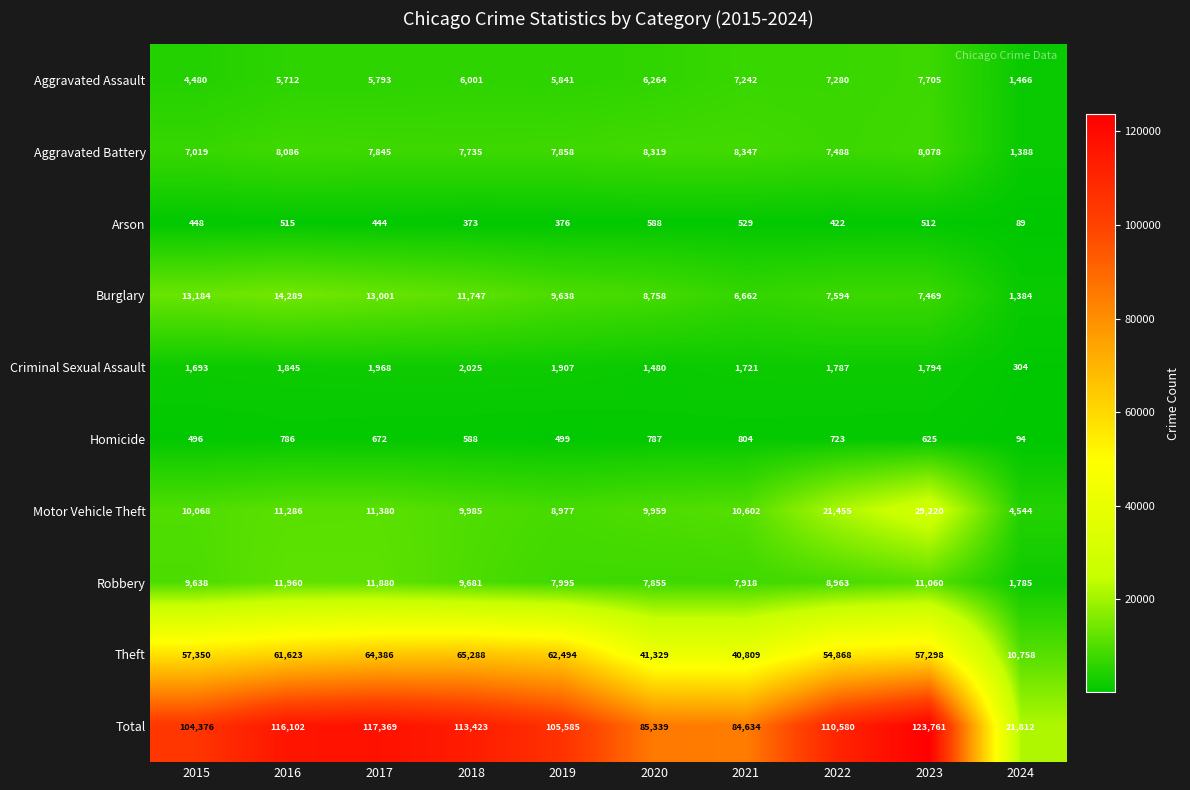

What is the sum of the Arson values at 2016 and 2015?

963